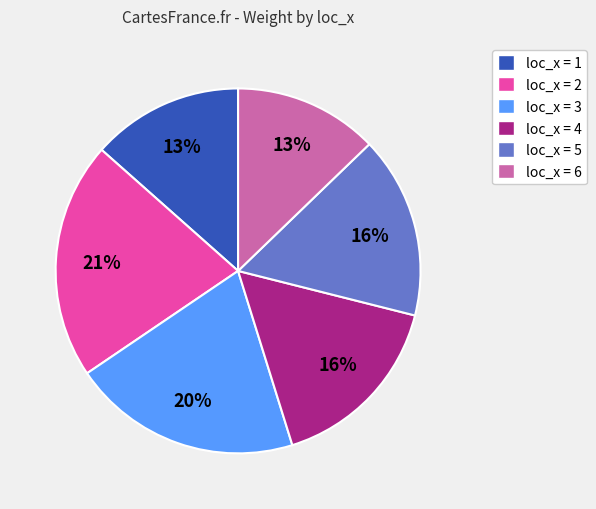

To the nearest percent, what portion does loc_x = 3 represent?

20%